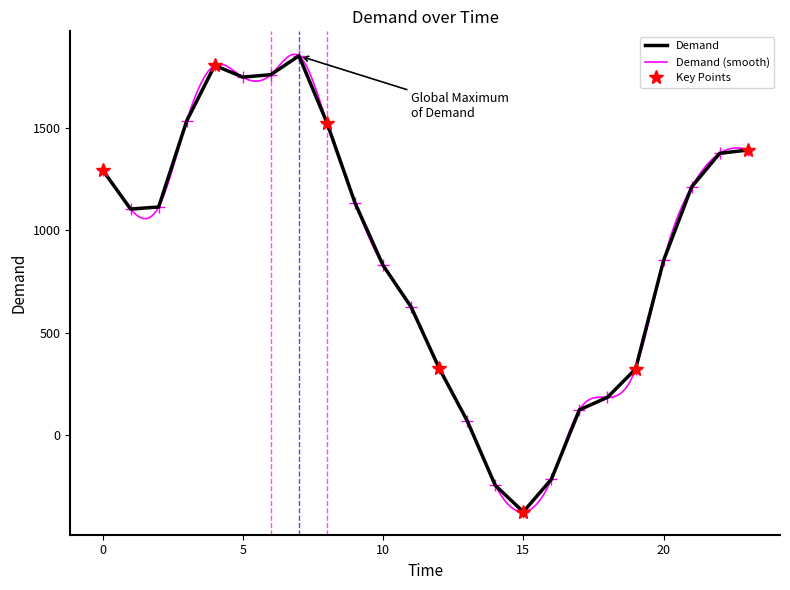

What is the difference between the second highest and second lowest values?

2050